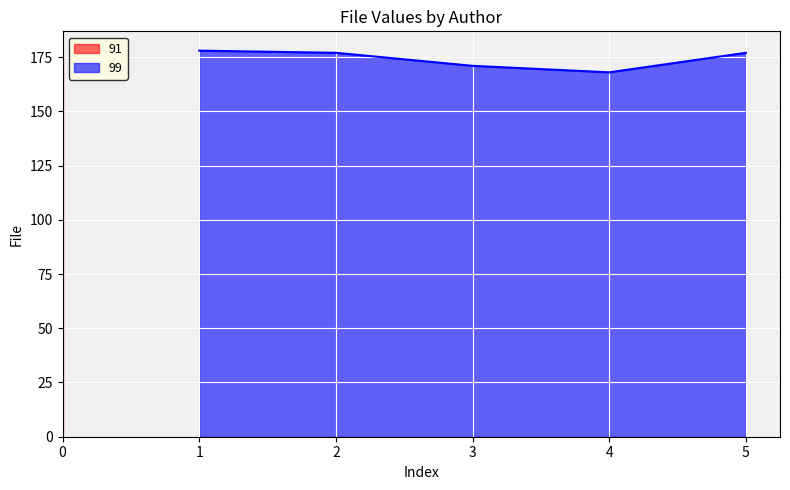

What is the maximum value for 99?

178